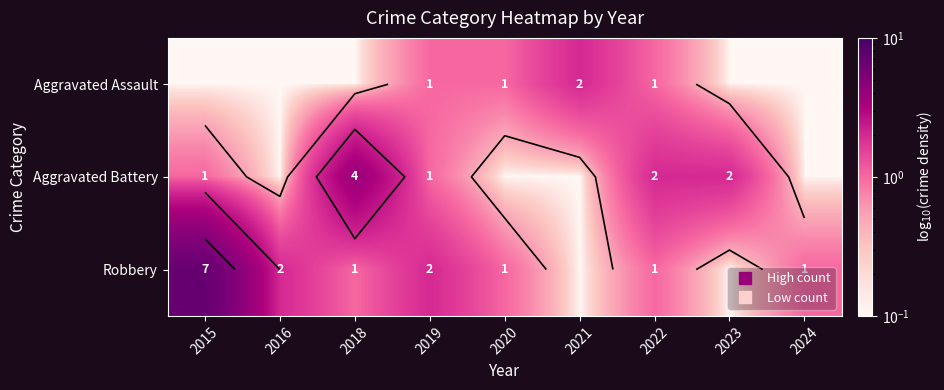

Which label corresponds to the smallest value in the chart?

2015